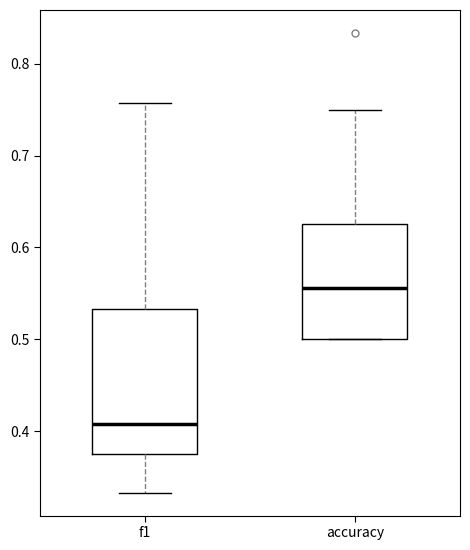

Where does the median line of the box for accuracy sit on the y-axis? The values are not printed on the chart, so give them approximately, as read against the axis.

0.56